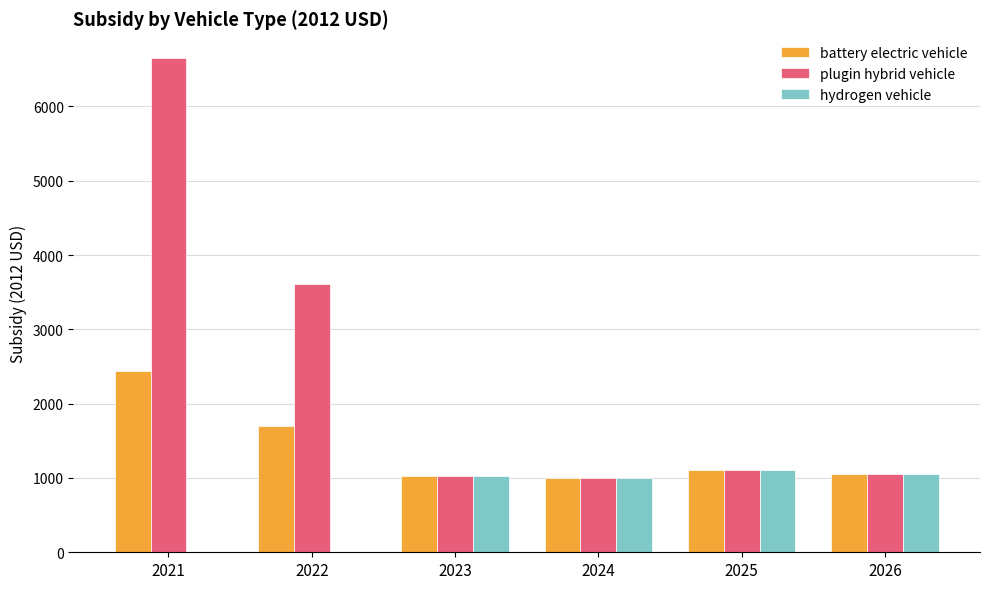

Are the bars grouped side by side (vs. stacked)?

Yes